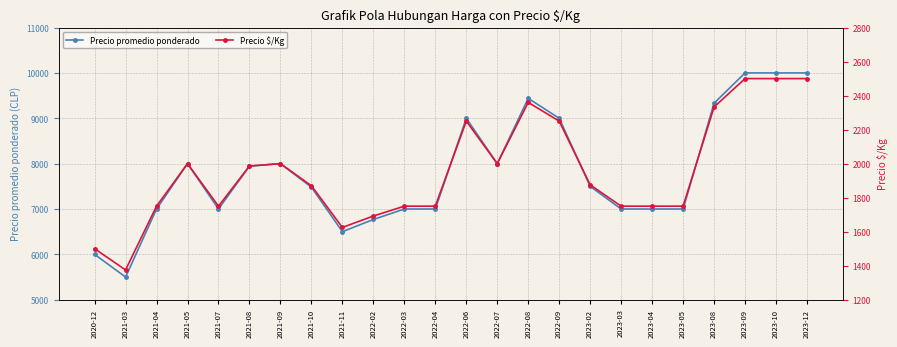

Is the value of Precio promedio ponderado at 2023-08 greater than the value of Precio $/Kg at 2022-04?

Yes